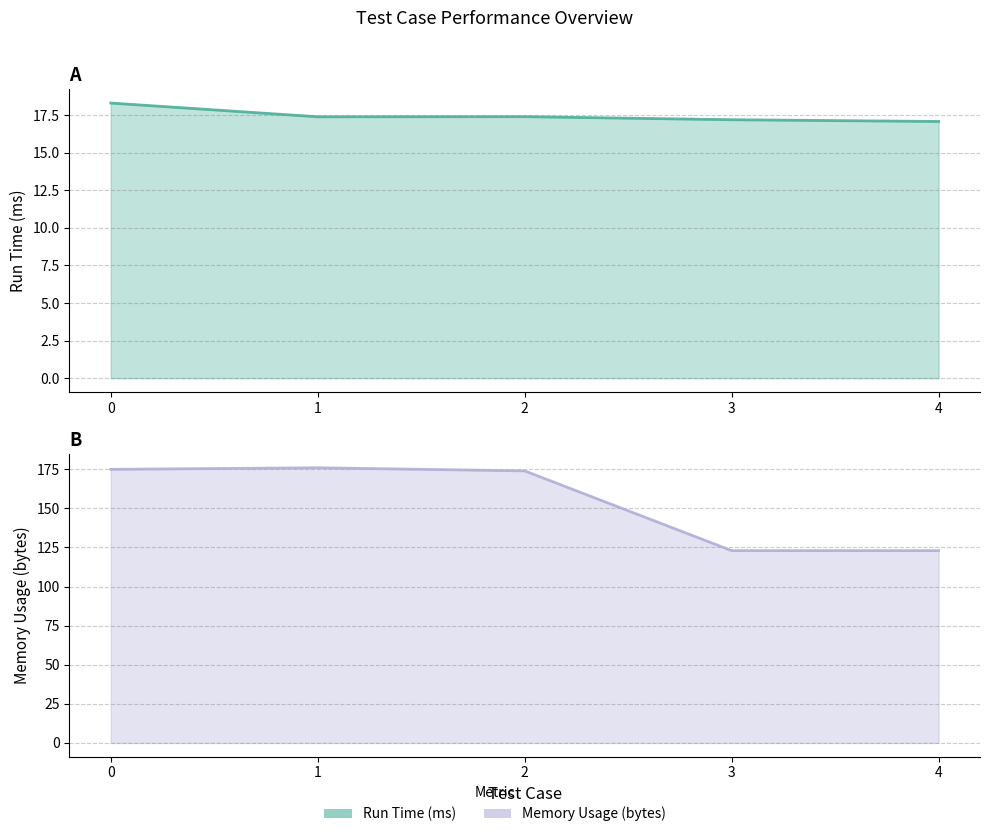

Rank the categories by Memory Usage (bytes) value from highest to lowest.

1, 0, 2, 3, 4